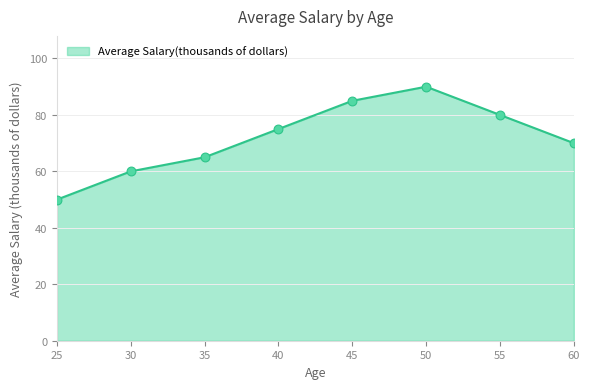

What is the change in value from 30 to 40?

+15